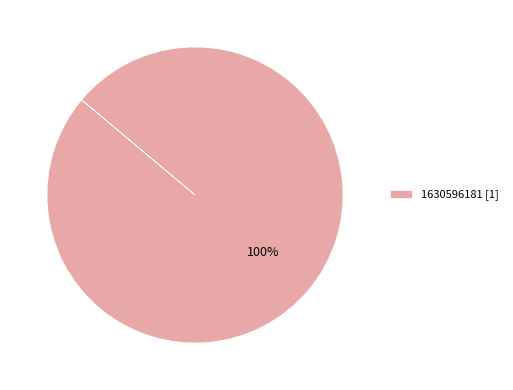

Rank the categories by value from highest to lowest.

1630596181 [1]